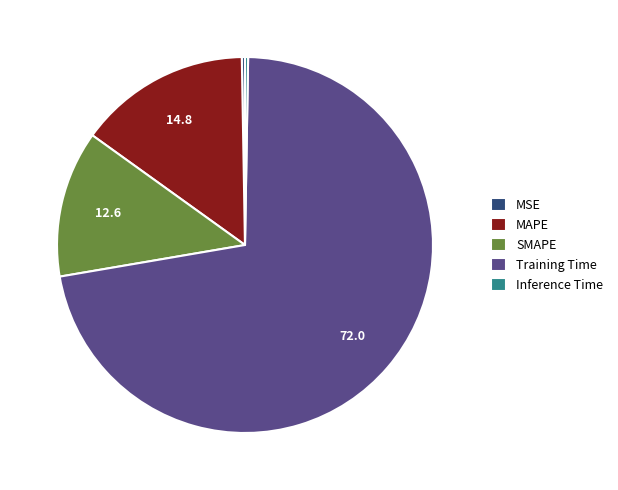

What is the largest slice in the pie chart?

Training Time